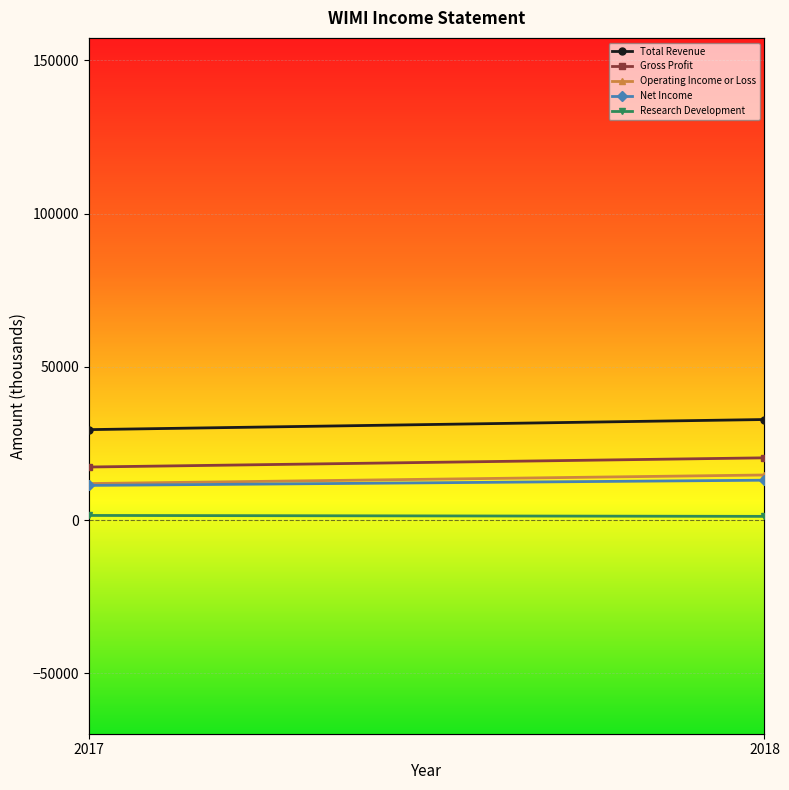

Which series ends up on top after the final intersection of Research Development and Operating Income or Loss?

Research Development